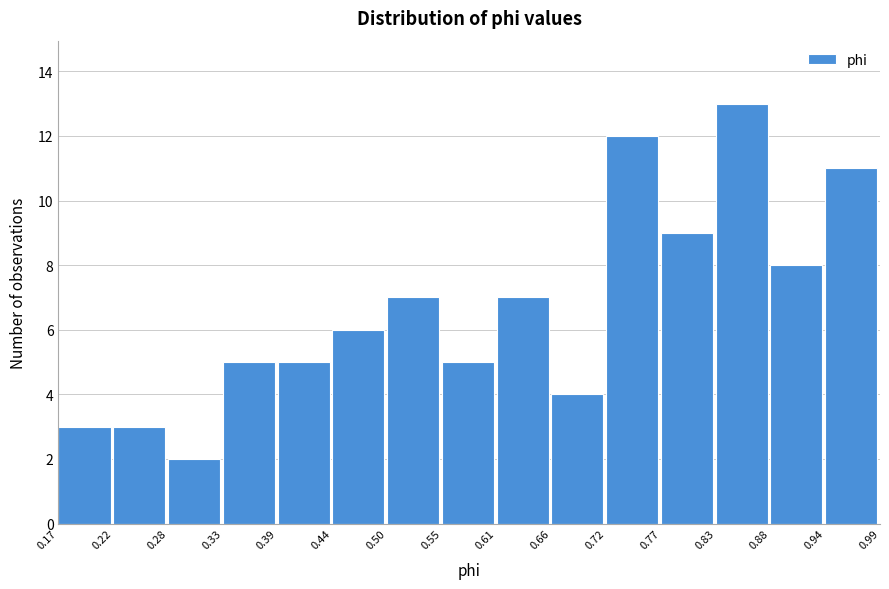

Which range on the x-axis has the tallest bar?

0.83 to 0.88